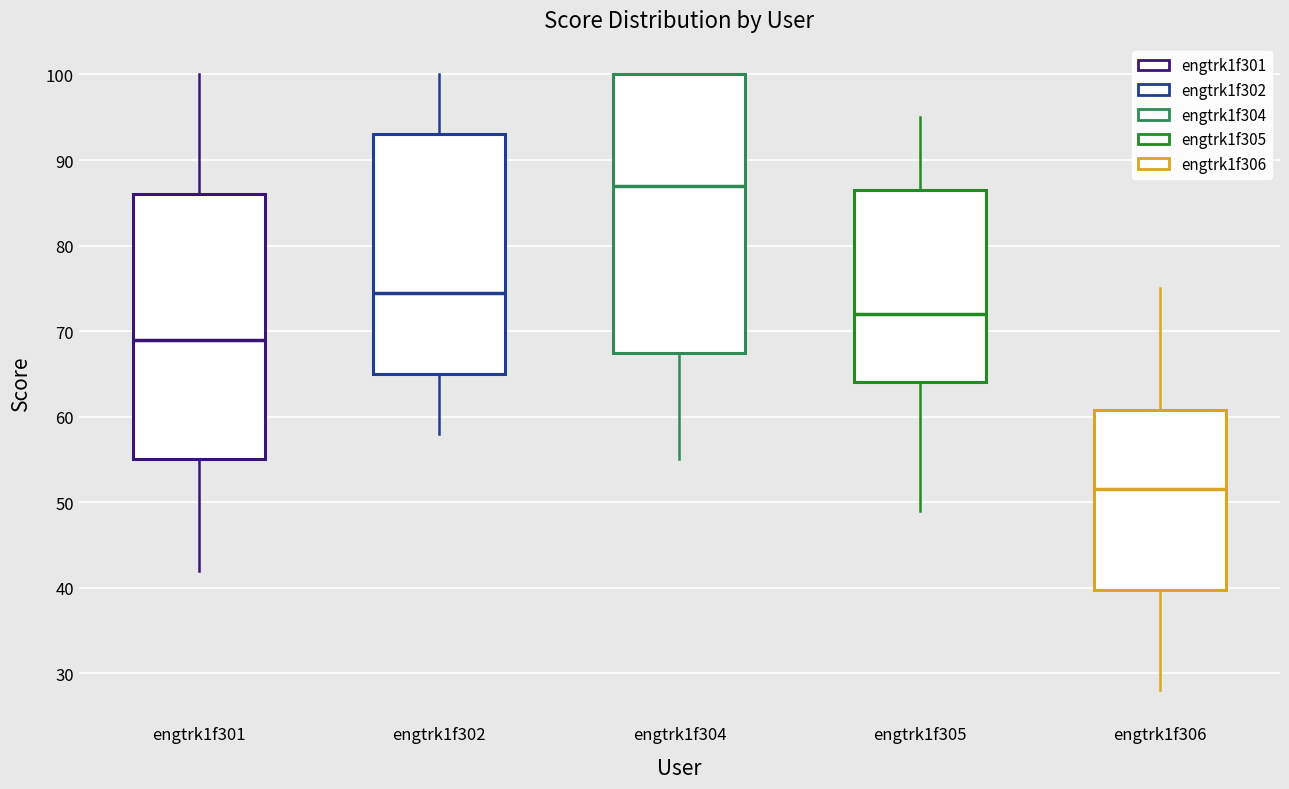

Where is the lower edge of the box for engtrk1f306 on the y-axis? The values are not printed on the chart, so give them approximately, as read against the axis.

40